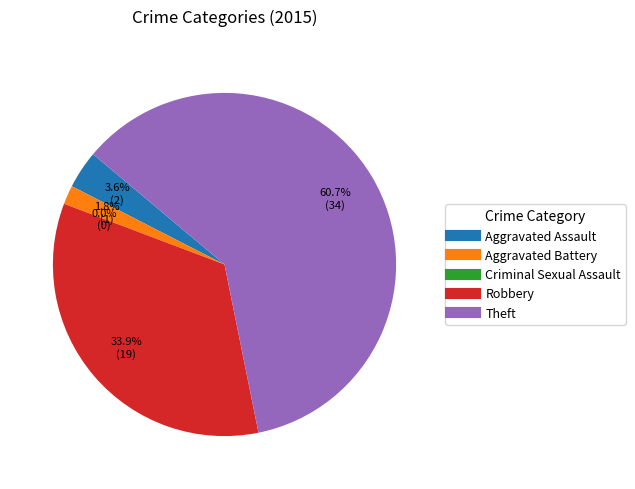

How many segments does this pie chart have?

5